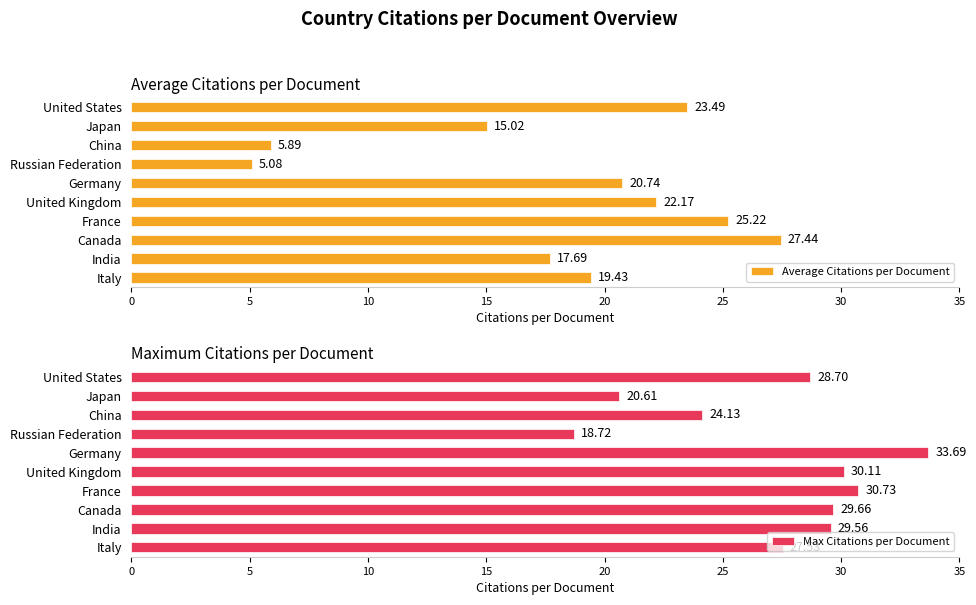

Reading left to right, extract all data points from this chart.

Average Citations per Document: 23.5	15.0	5.9	5.1	20.7	22.2	25.2	27.4	17.7	19.4
Max Citations per Document: 28.7	20.6	24.1	18.7	33.7	30.1	30.7	29.7	29.6	27.5